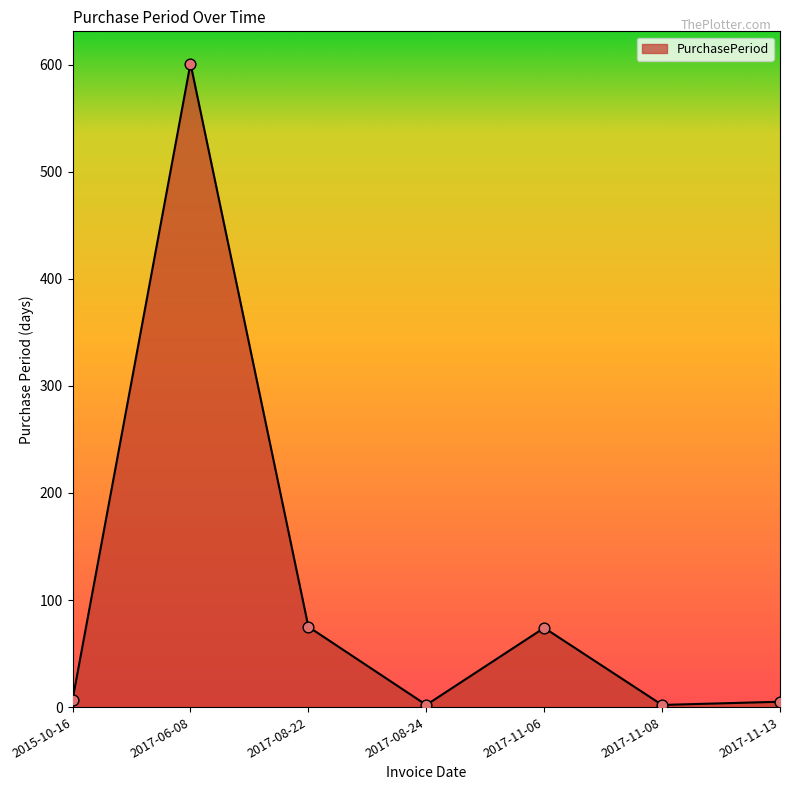

Between 2017-08-22 and 2017-08-24, which is larger?

2017-08-22